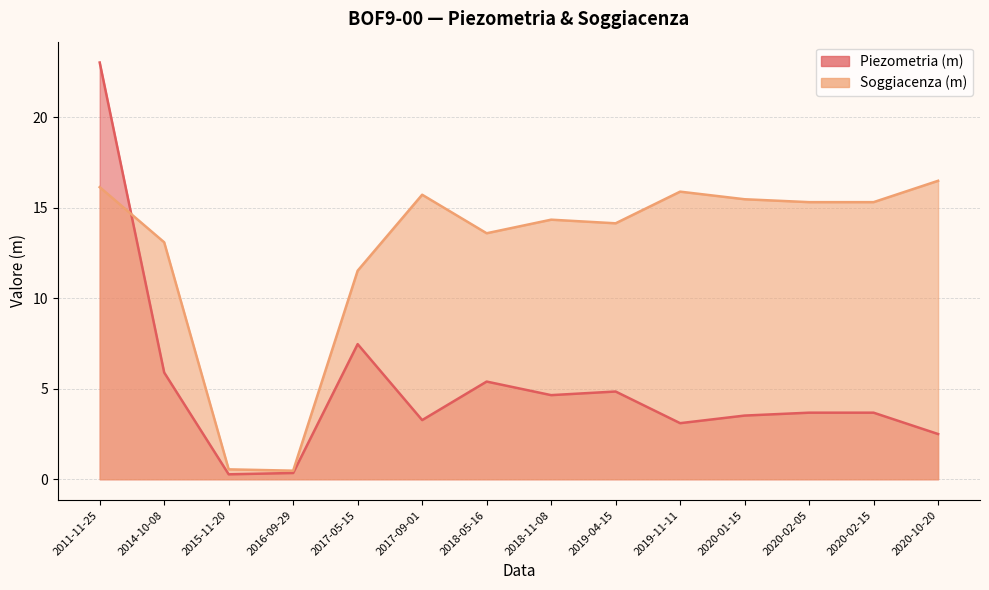

What is the label of the 11th point from the right?

2016-09-29